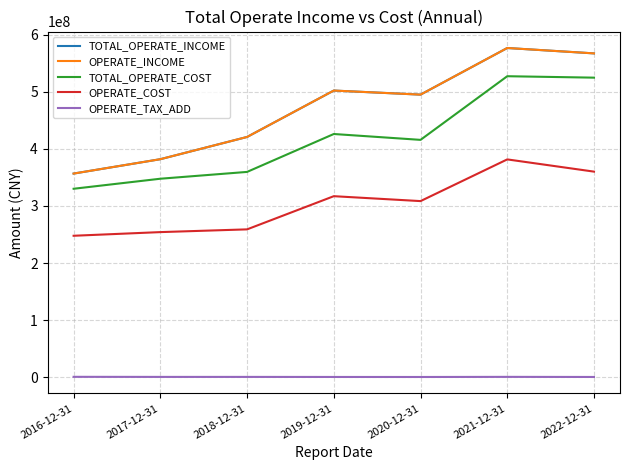

At which label does OPERATE_TAX_ADD reach its peak?

2016-12-31